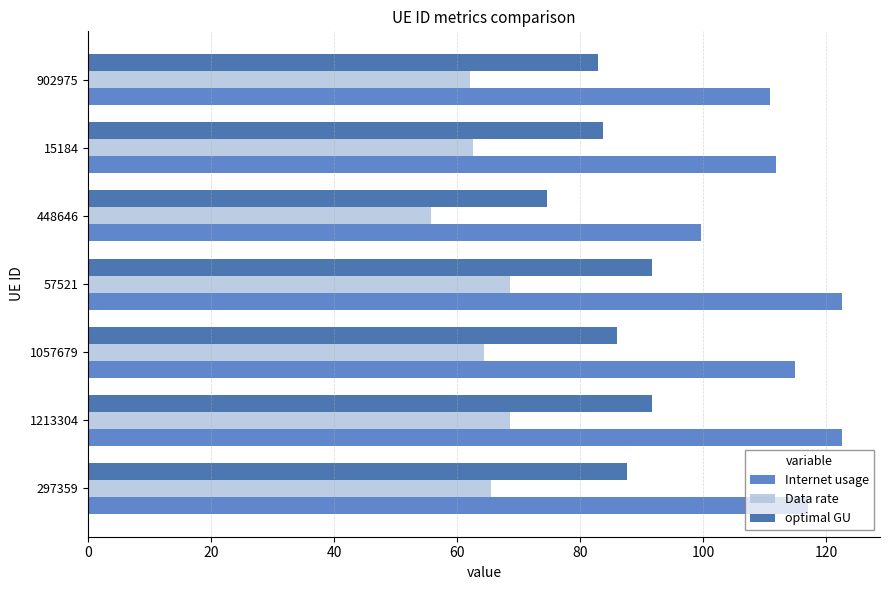

True or false: Internet usage has a value of 122.5 at 1213304.

True